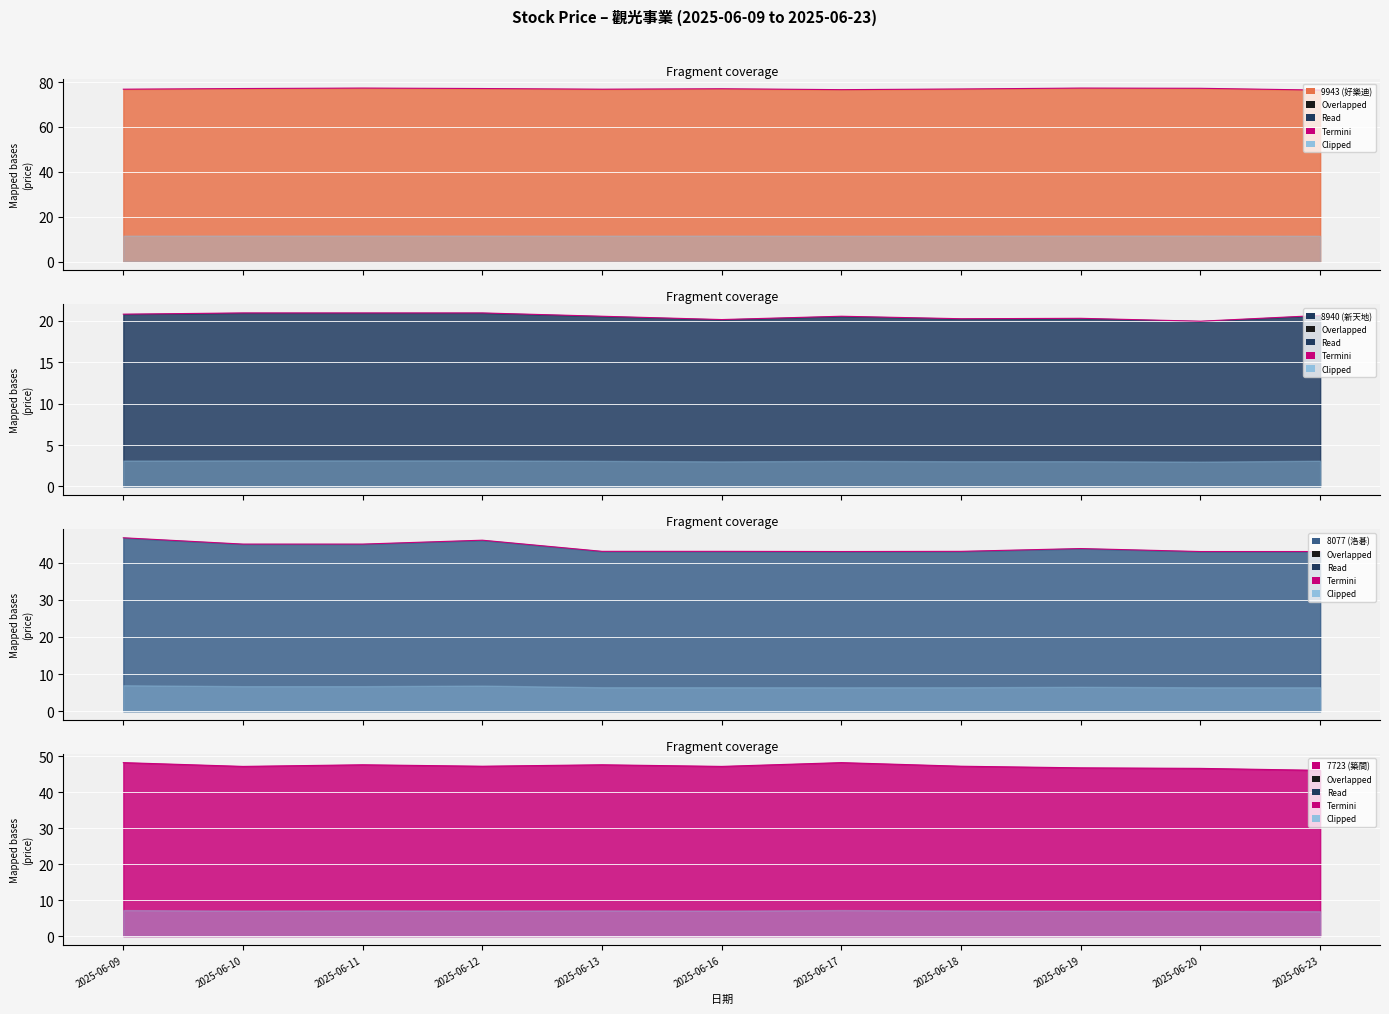

True or false: 9943 (好樂迪) and 7723 (築間) cross at least once.

False